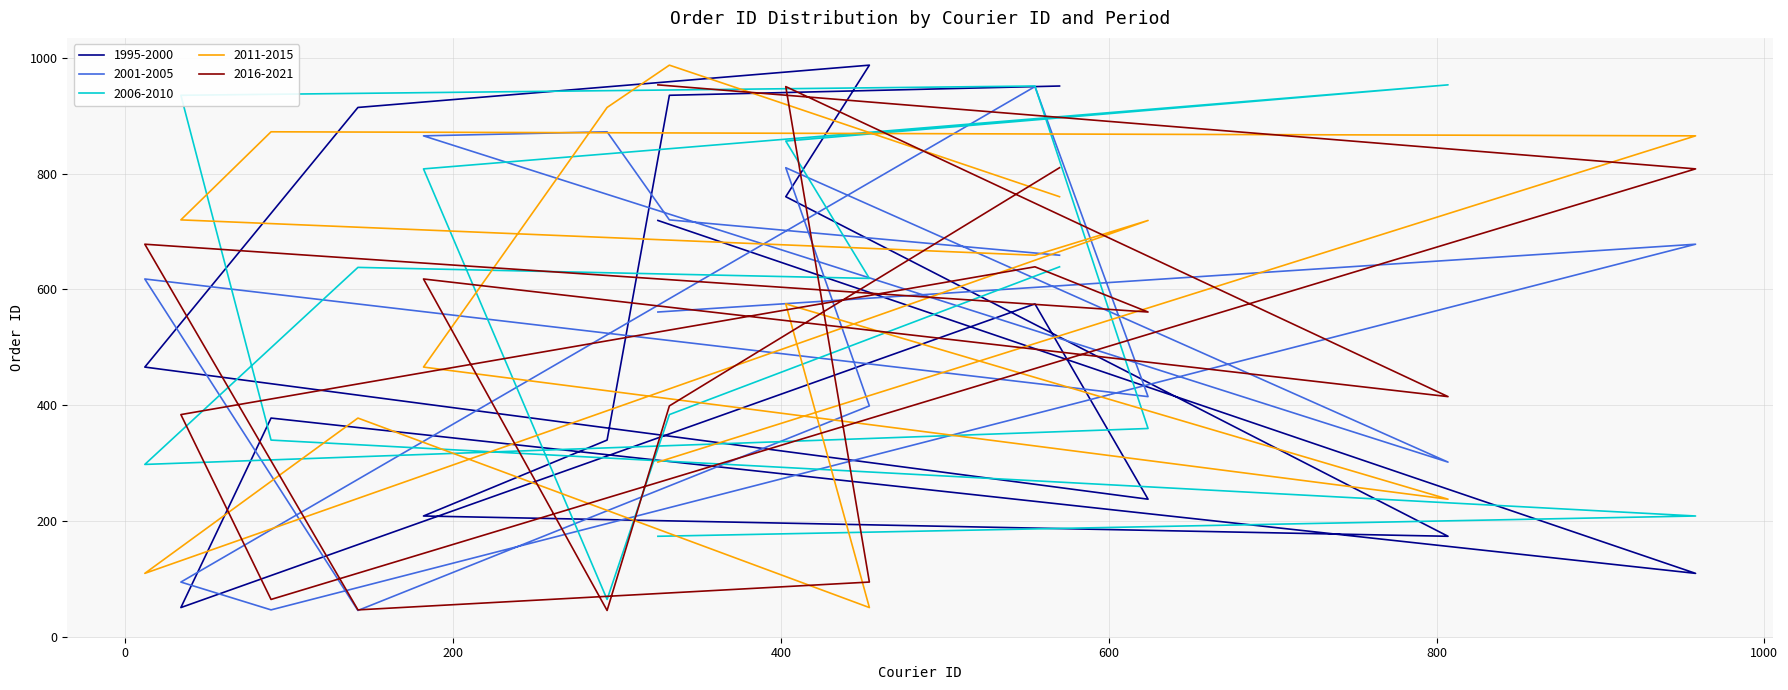

List the labels in order of 1995-2000 value, smallest first.

34, 958, 807, 182, 624, 294, 89, 12, 555, 325, 403, 142, 332, 570, 454